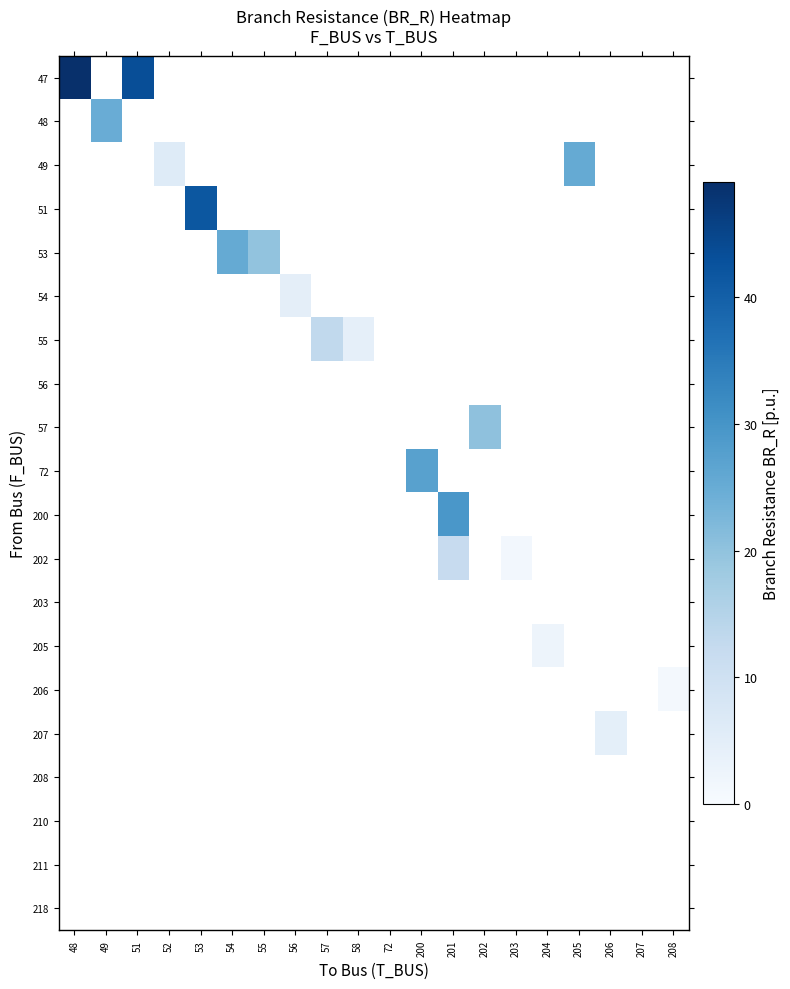

At how many categories does at least one series exceed 29?

4